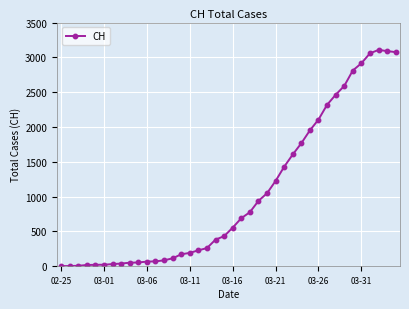

True or false: there are more than 0 points higher than both neighbors.

True